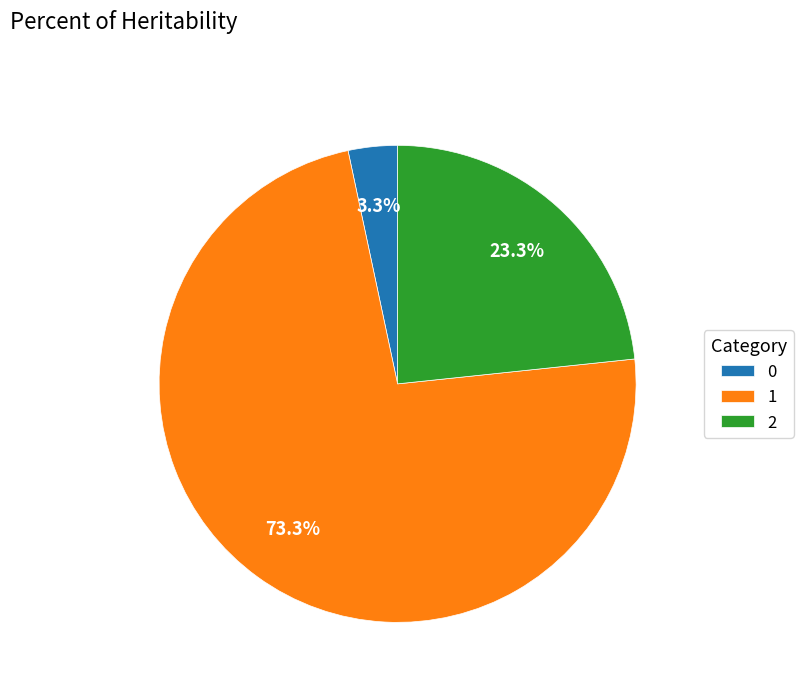

What is the ratio of the value at 1 to the value at 2?

3.1